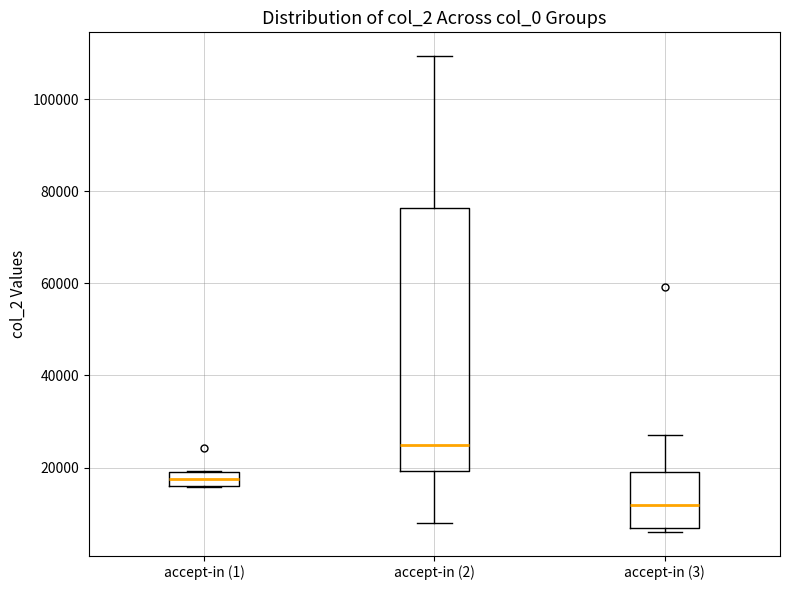

Which box is the tallest, from its lower edge to its upper edge?

accept-in (2)